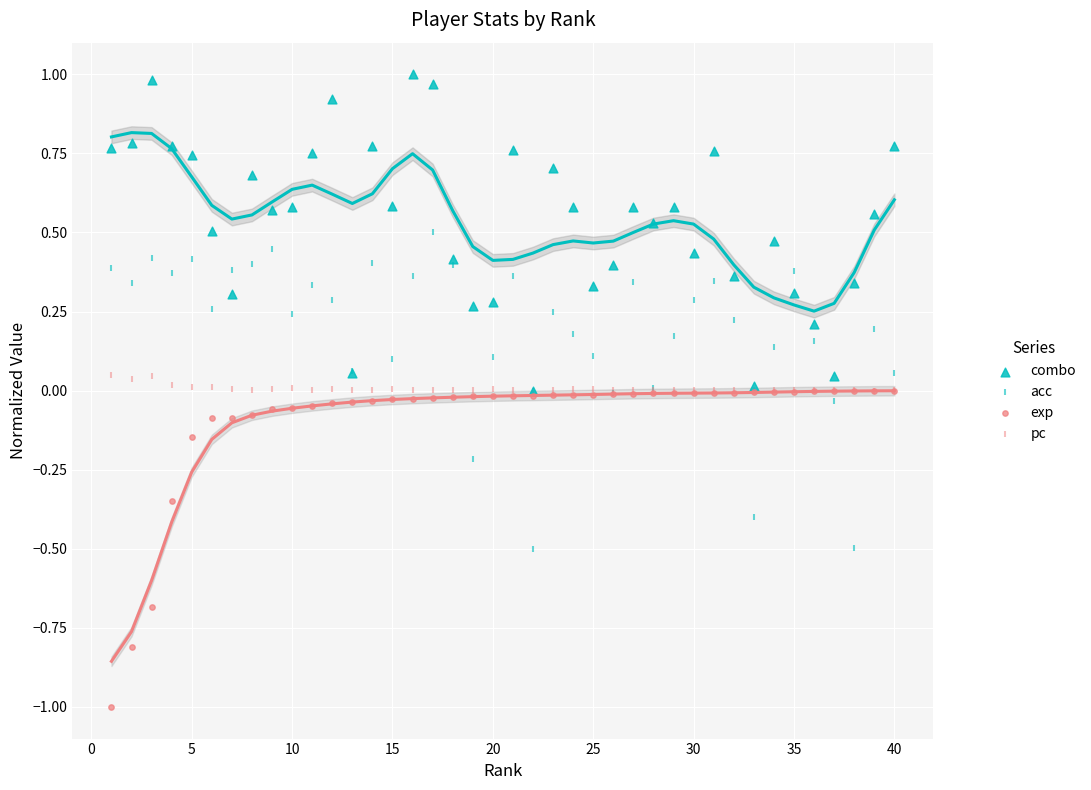

Which series has the largest Y range (max minus min)?

combo